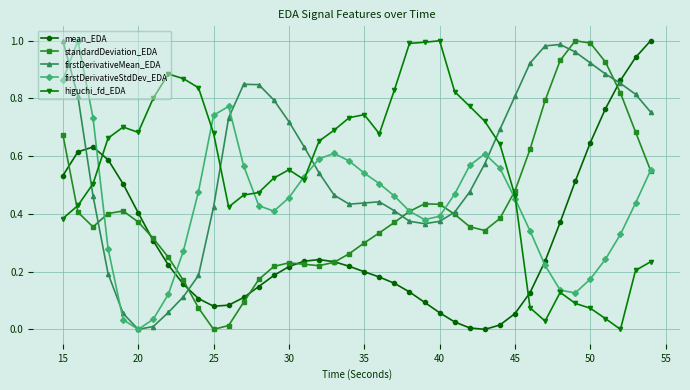

True or false: mean_EDA and standardDeviation_EDA intersect in this chart.

True